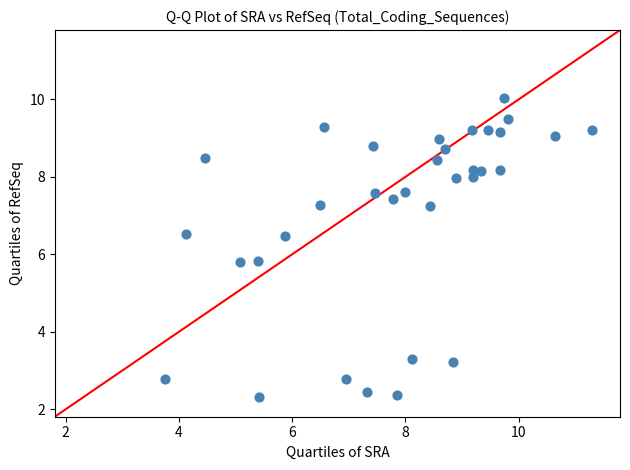

What is the range of X values (max minus min)?

7.5